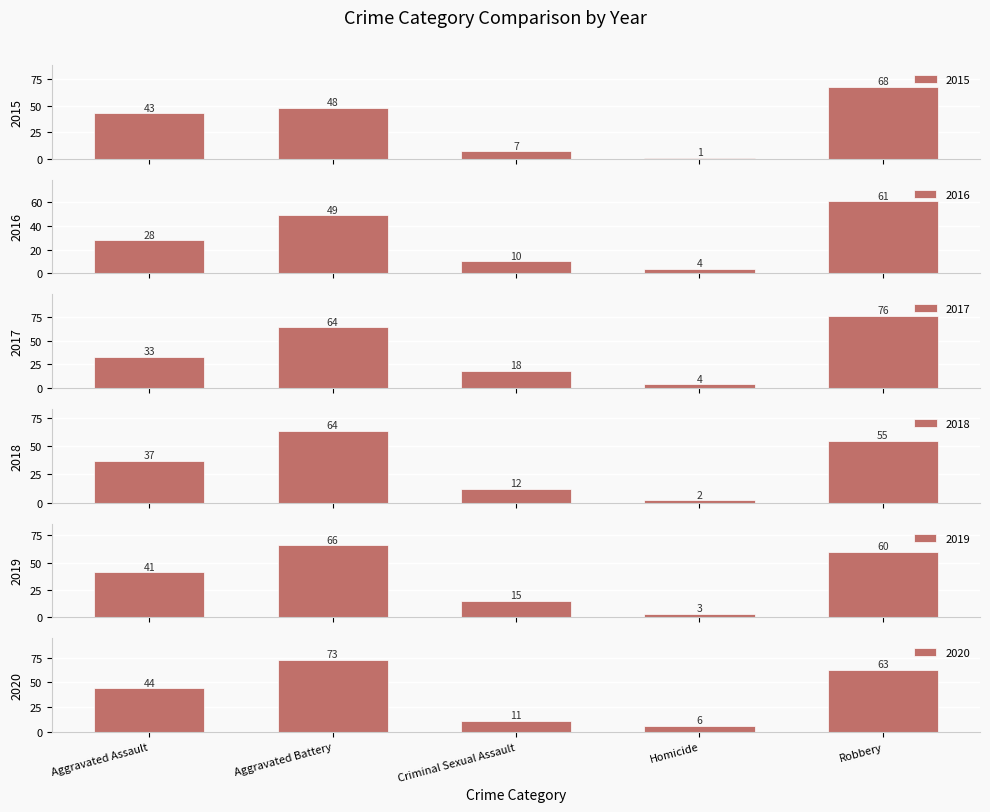

What is the label of the 1st bar from the right?

Robbery